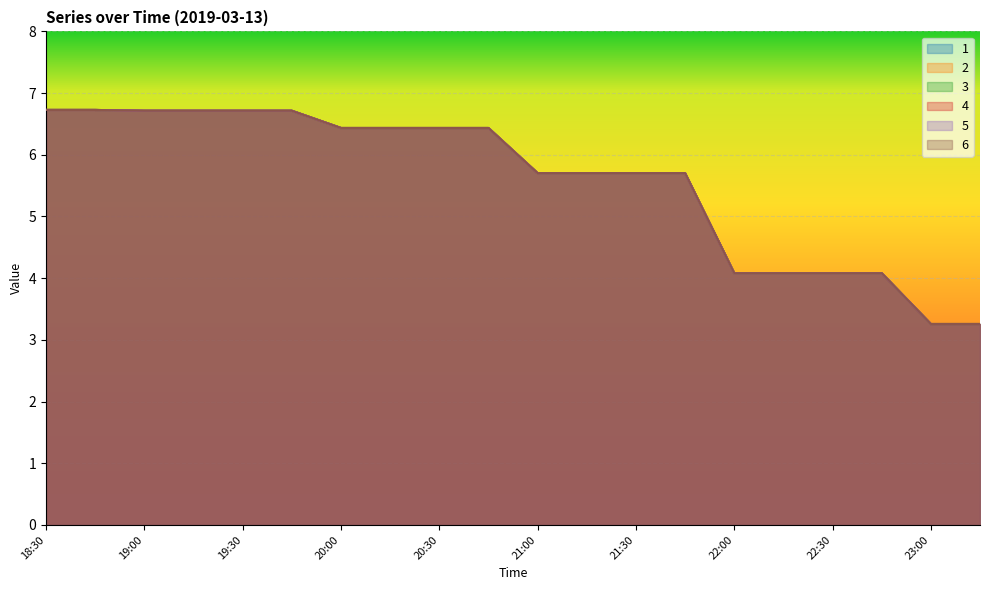

Rank the series at 19:15 from highest to lowest value.

1, 2, 3, 4, 5, 6